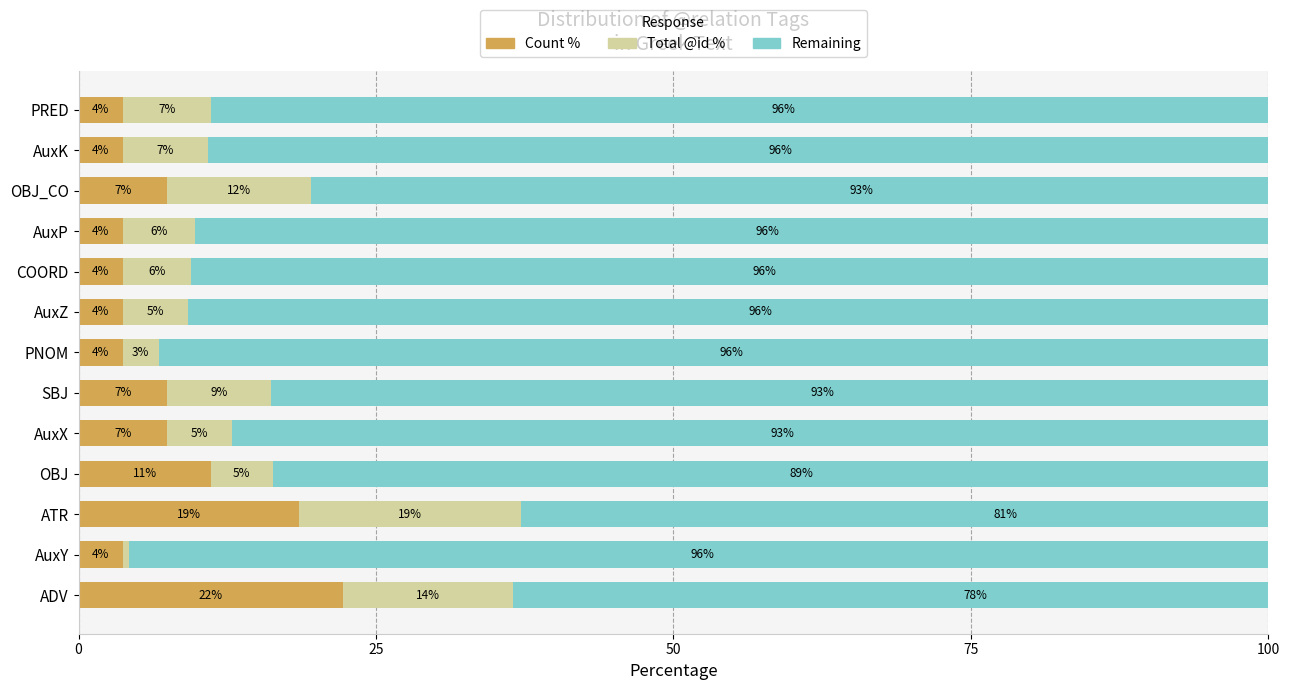

What is the difference between the maximum and minimum values in the Count % series?

18.5